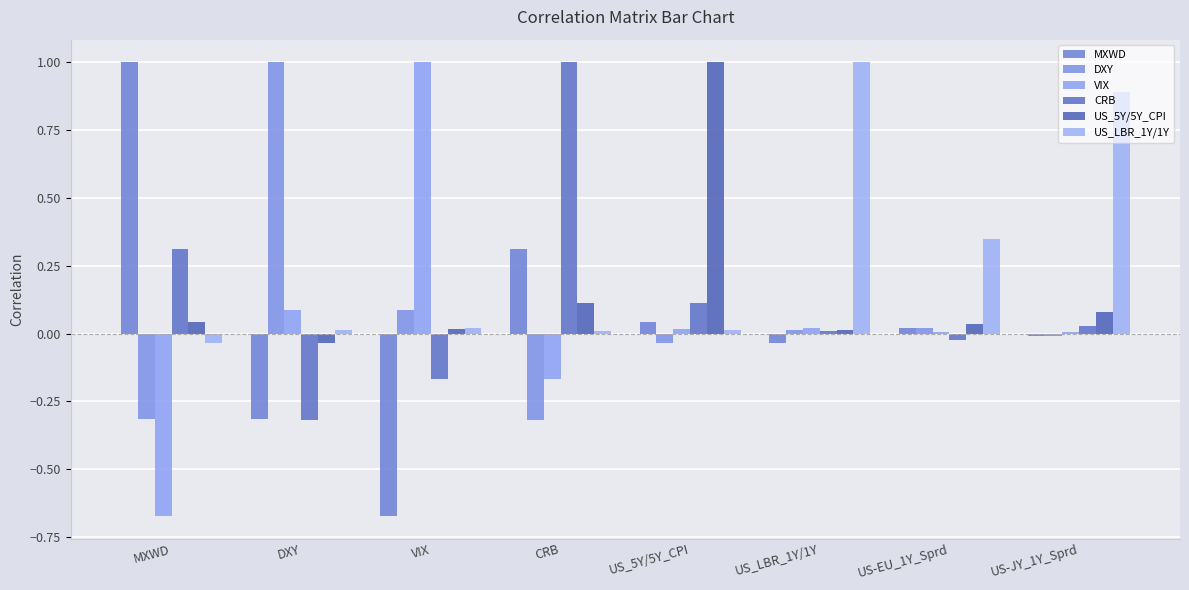

At how many categories does at least one series exceed 0?

8